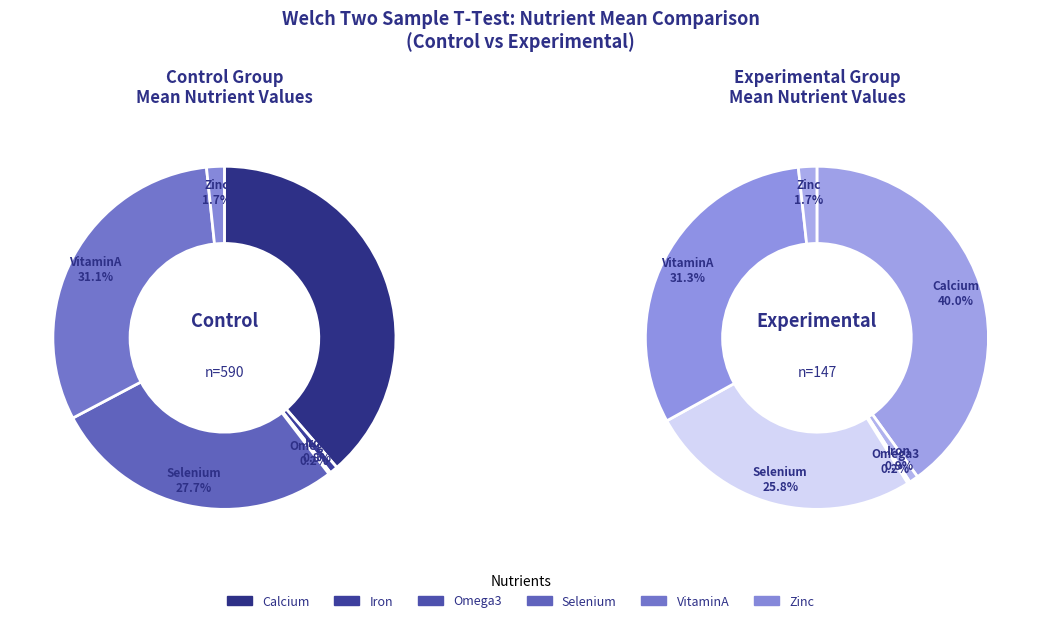

Count the number of slices in the pie.

6